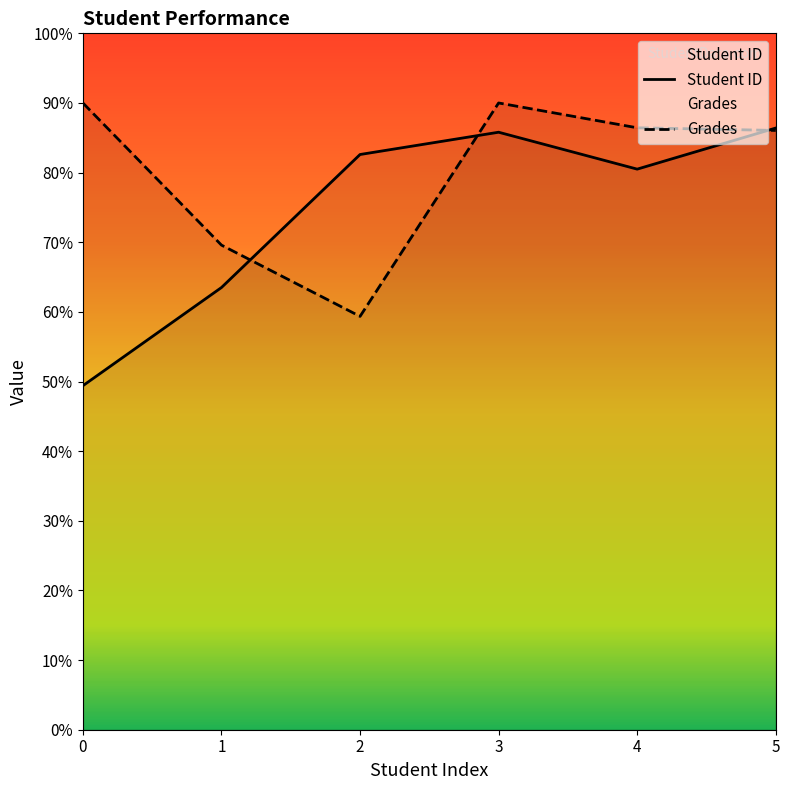

At which label is Student ID closest to 679?

1